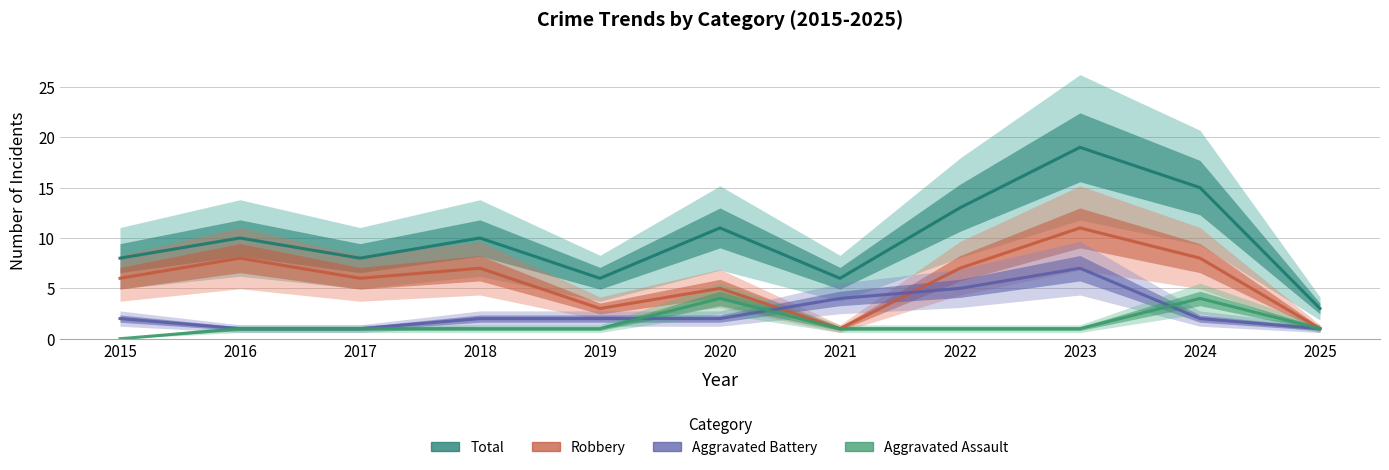

How many distinct data groups are displayed?

4